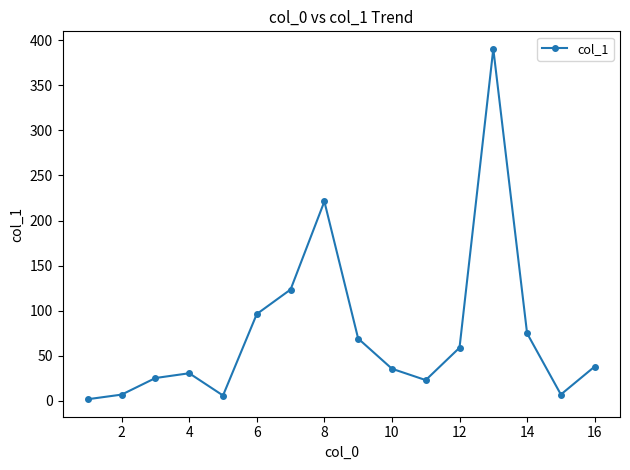

What is the average value?

75.5